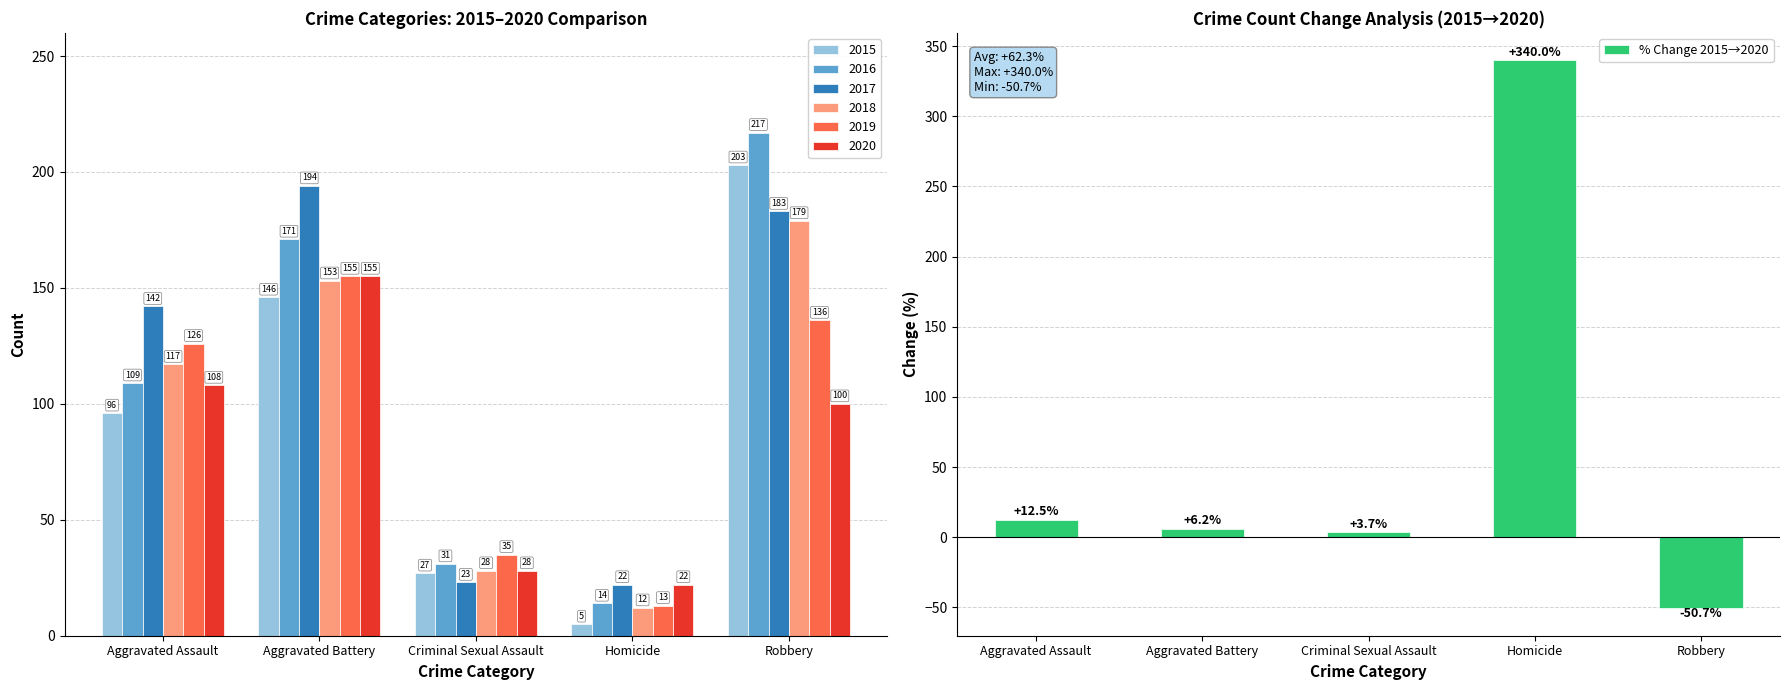

What is the difference between the values at Homicide and Aggravated Assault?

327.5